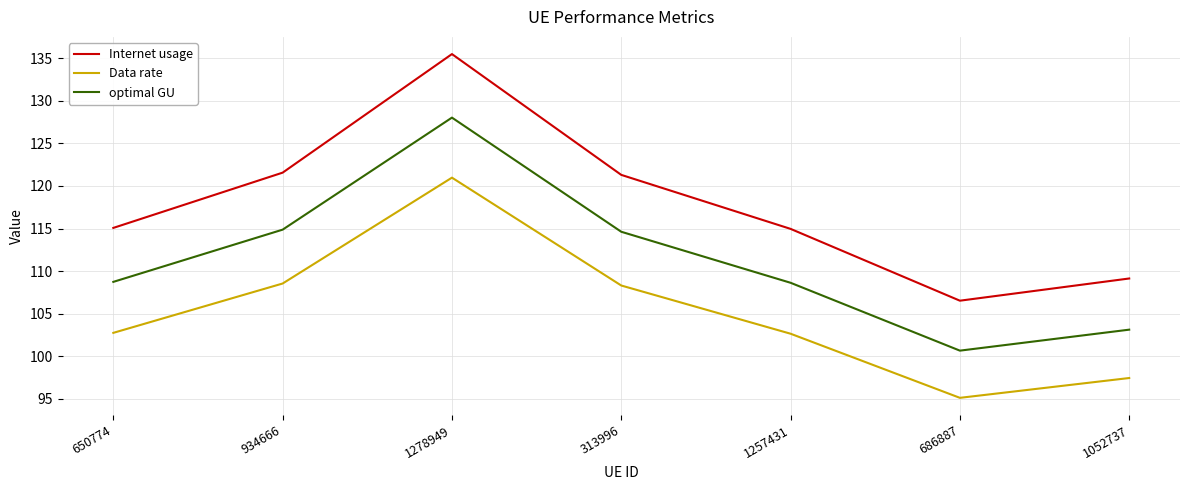

True or false: Data rate and optimal GU cross at least once.

False